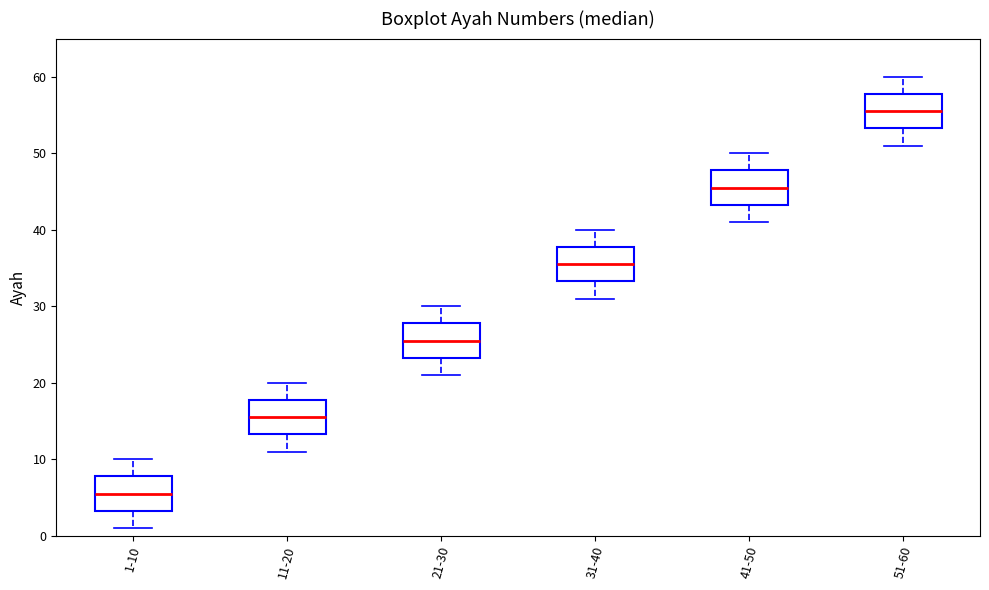

Reading left to right, read every box against the y-axis: the position of its median line, the range the box covers, and the ends of its whiskers. The values are not printed on the chart, so give them approximately, as read against the axis.

1-10: median 6, box 3 to 8, whiskers 1 to 10
11-20: median 16, box 13 to 18, whiskers 11 to 20
21-30: median 26, box 23 to 28, whiskers 21 to 30
31-40: median 36, box 33 to 38, whiskers 31 to 40
41-50: median 46, box 43 to 48, whiskers 41 to 50
51-60: median 56, box 53 to 58, whiskers 51 to 60